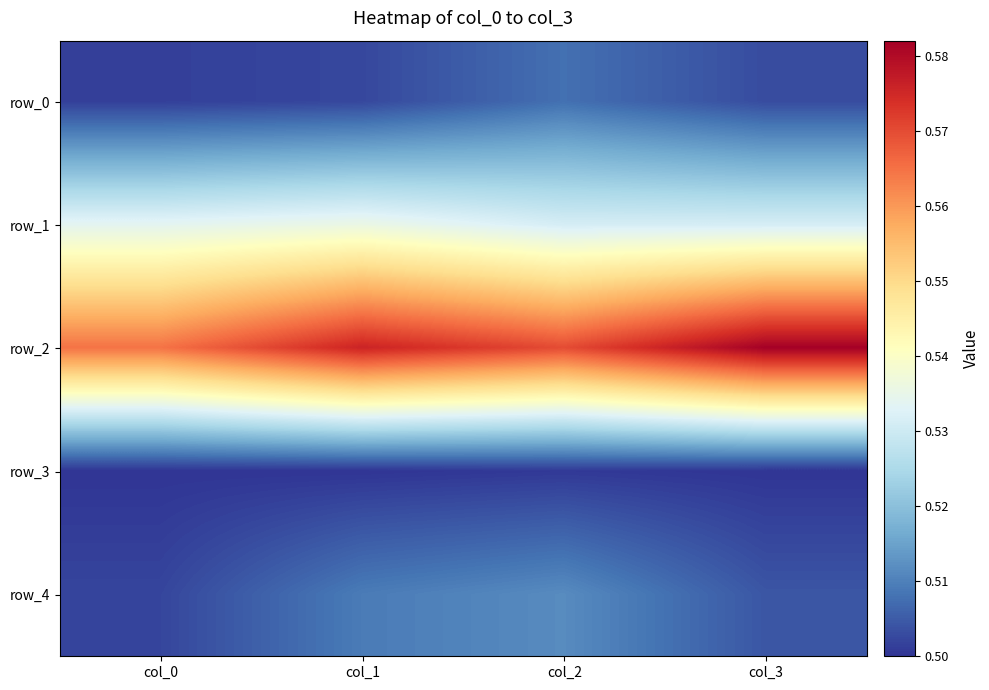

What is the average value of the row_2 series?

0.6